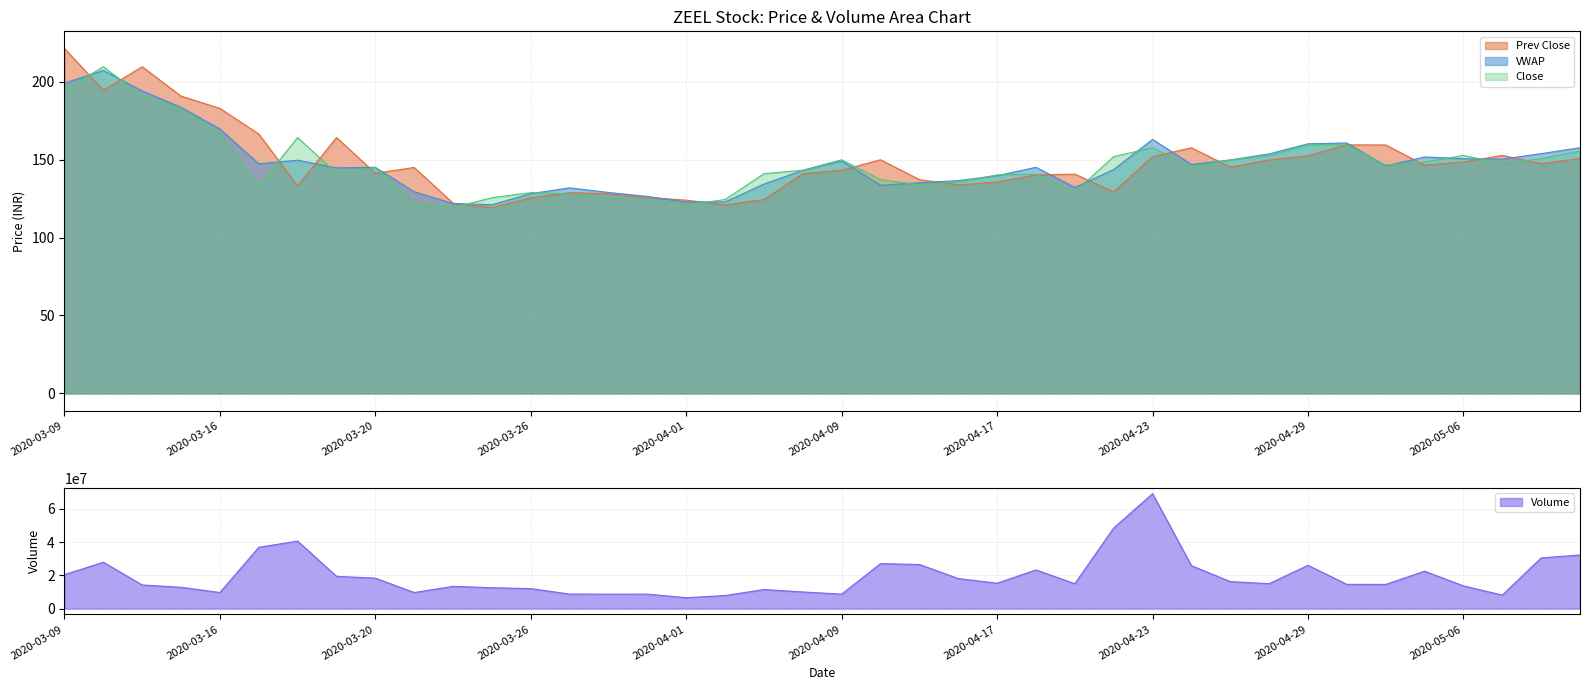

Count the number of categories in the chart.

40